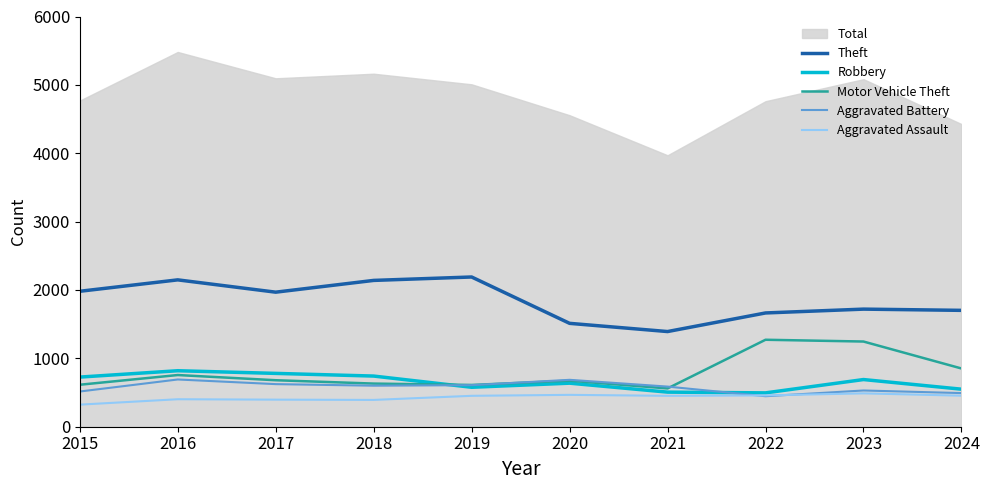

Which category has the highest value in the Aggravated Battery series?

2016